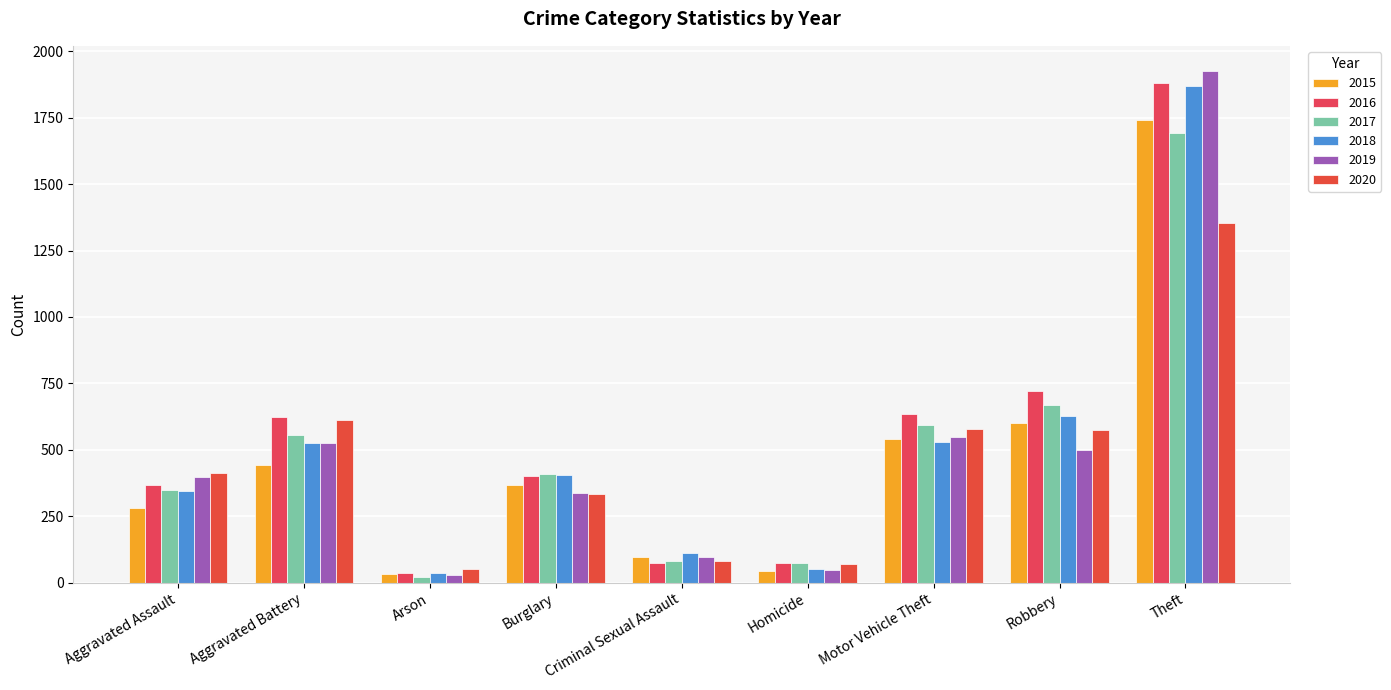

Which label corresponds to the largest value in the chart?

Theft